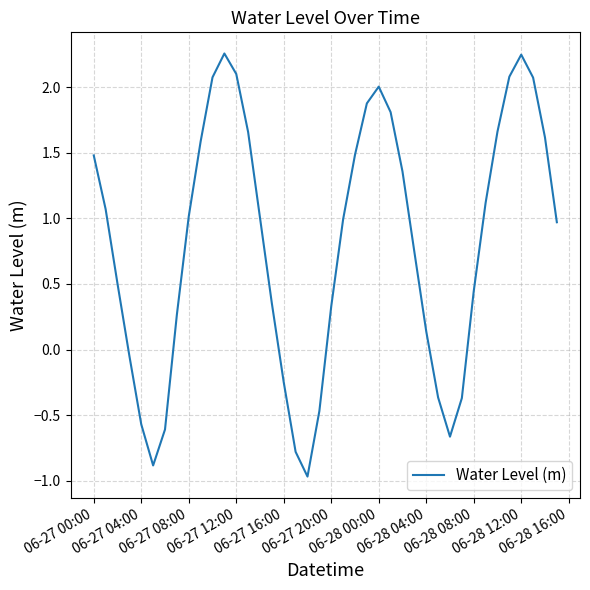

What is the smallest value displayed?

-1.0